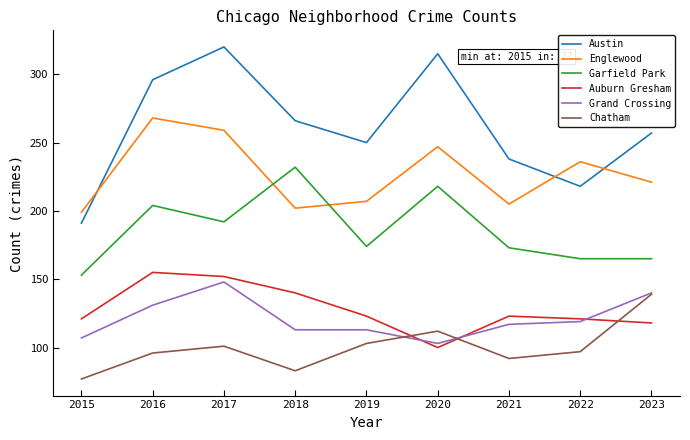

Is it true that Garfield Park equals 71 at 2021?

False